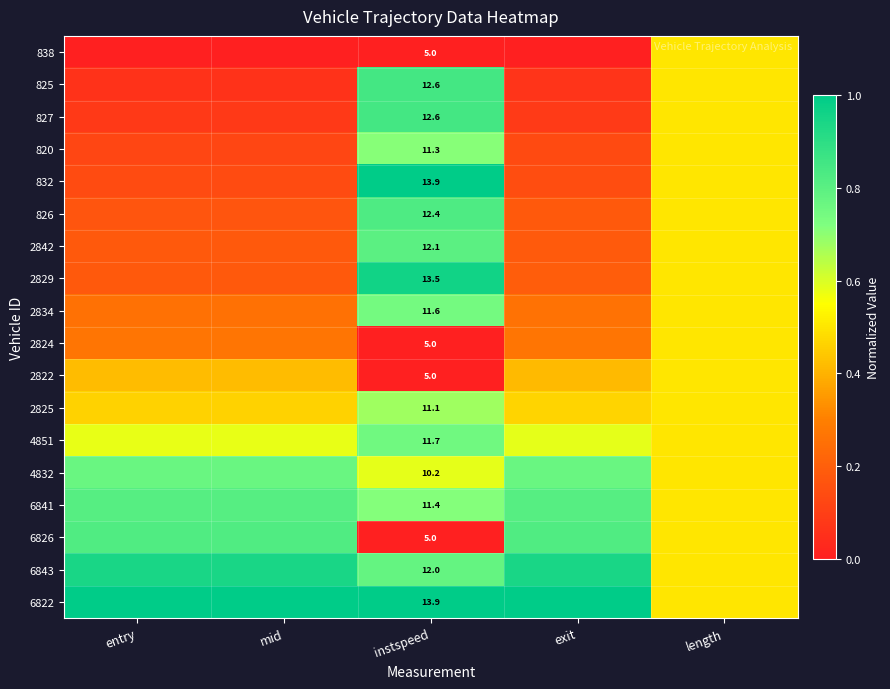

Rank the categories by 2842 value from lowest to highest.

entry, mid, exit, length, instspeed